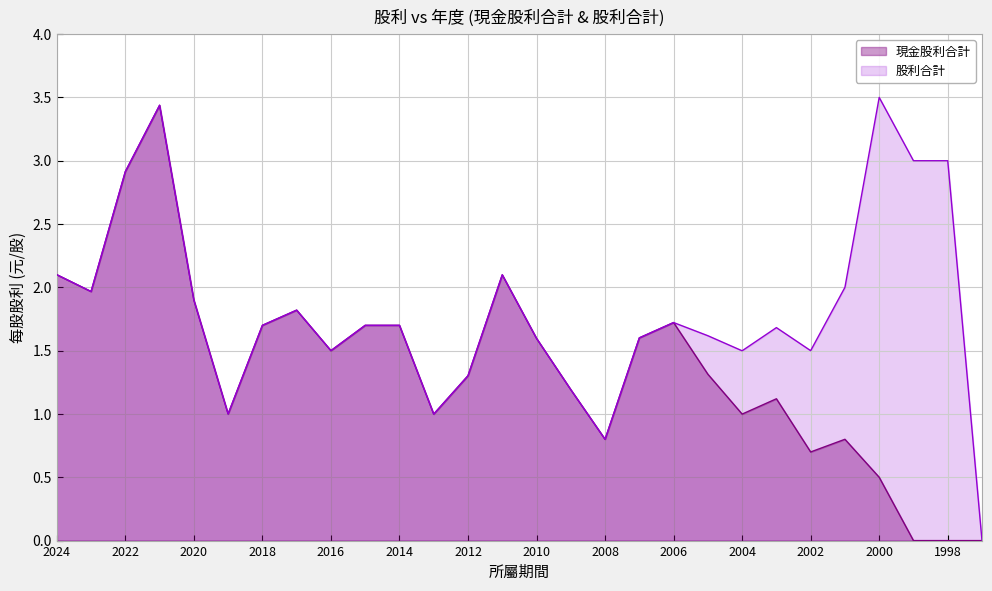

How many interior local peaks does the 股利合計 series have?

6